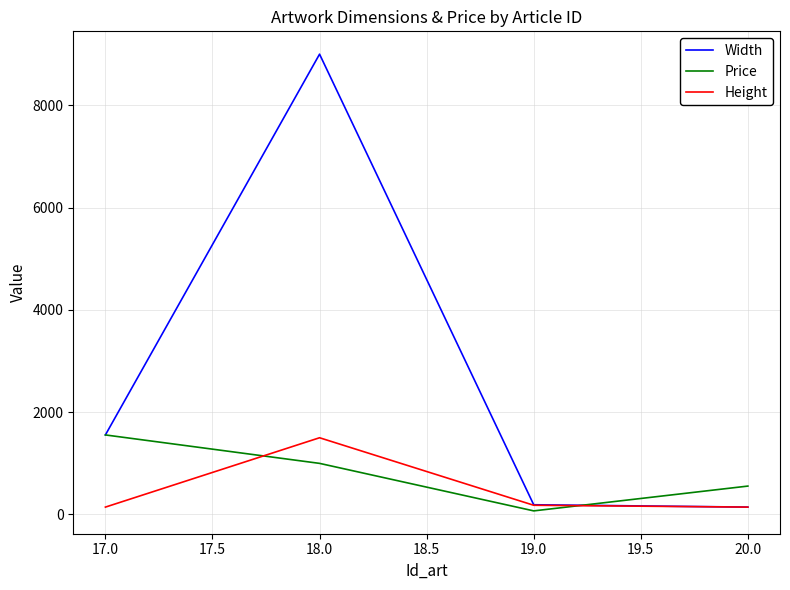

In Price, how many points are lower than both neighbors (excluding endpoints)?

1